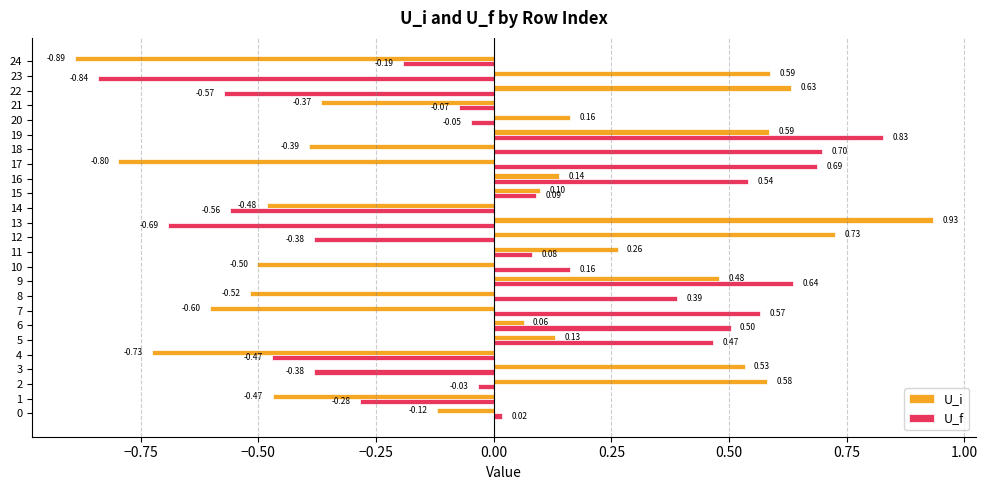

Which series has the widest spread of values?

U_i